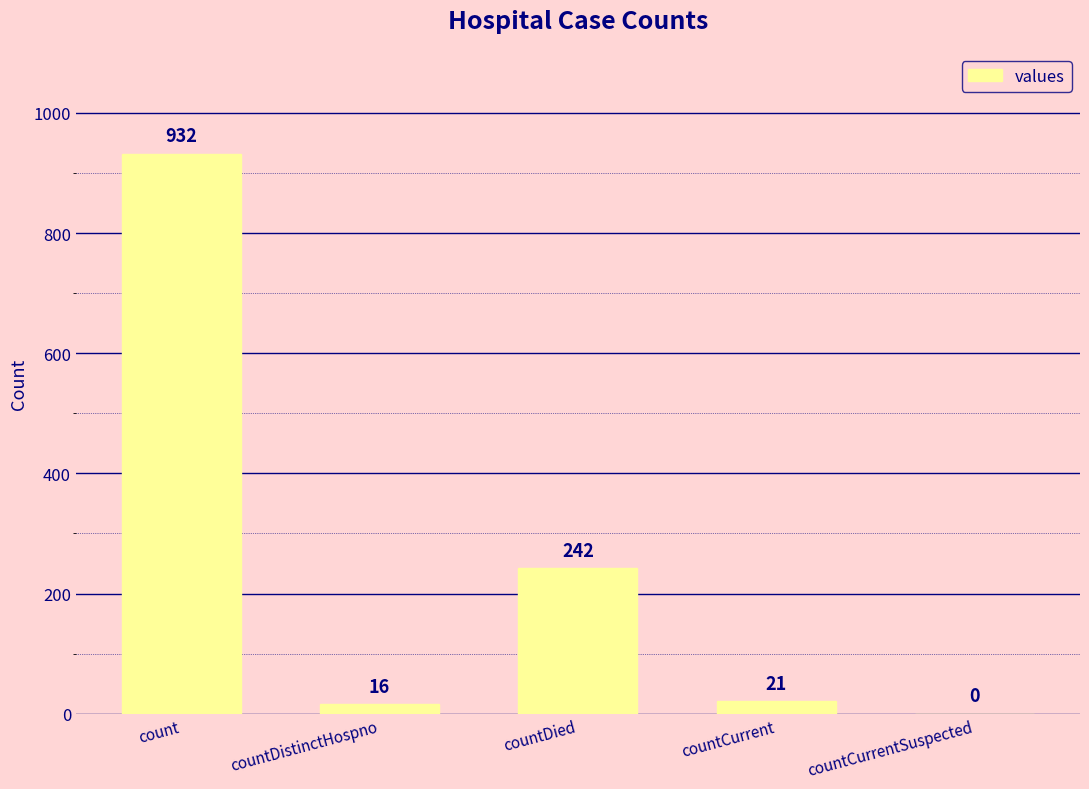

Reading left to right, what are all the values shown in this chart?

932	16	242	21	0